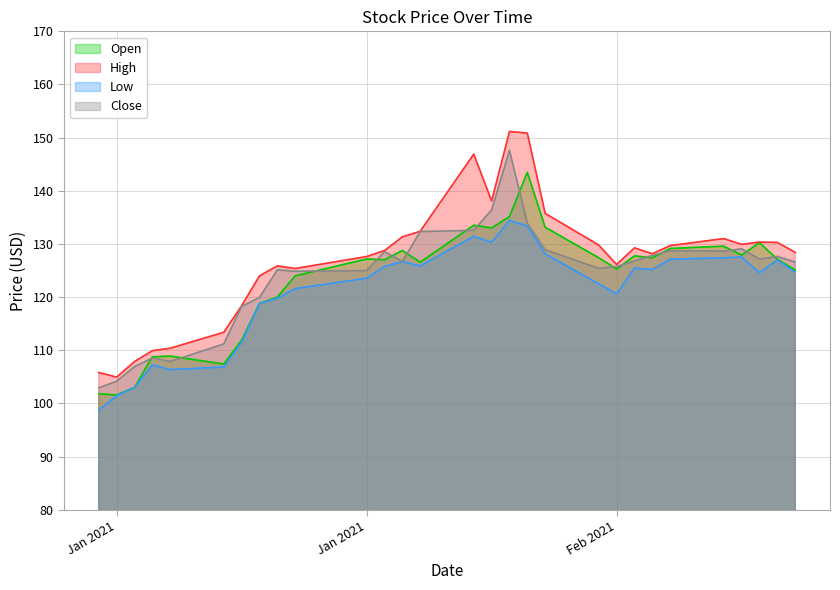

True or false: Low and Open intersect in this chart.

False